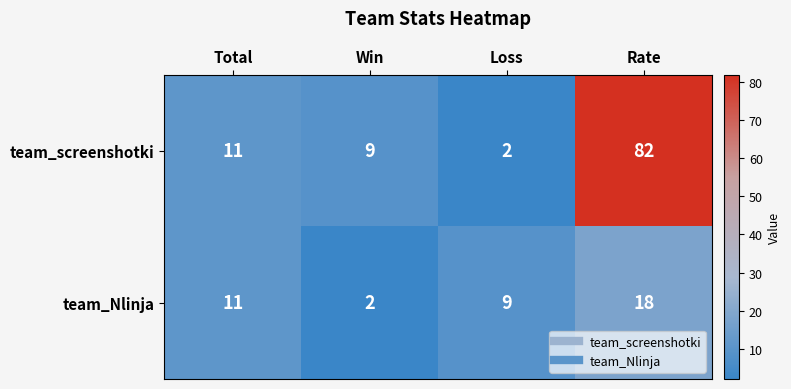

The value of team_screenshotki at Total is 11. True or false?

True